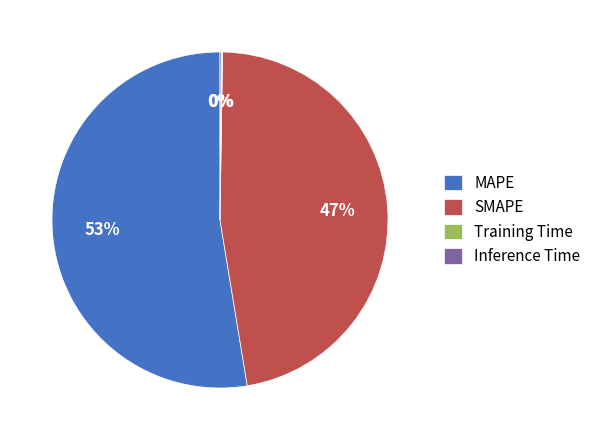

Does SMAPE represent more than half of the total?

No